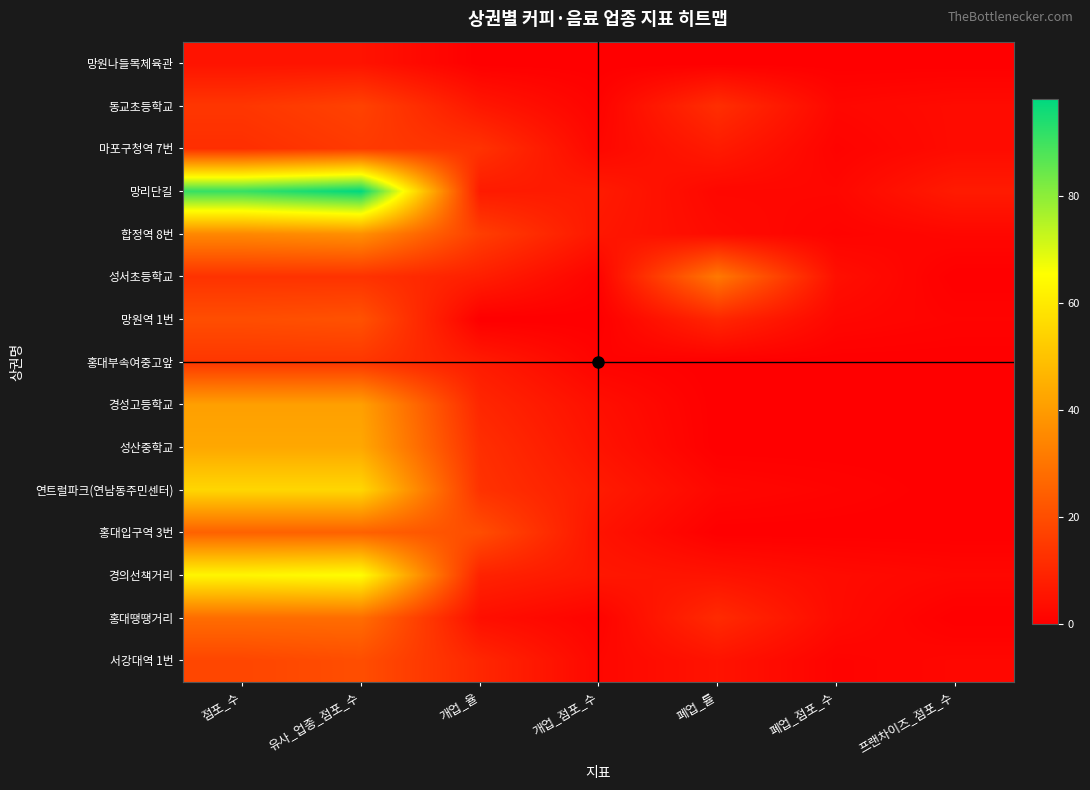

Which series has the largest range (max minus min)?

망리단길